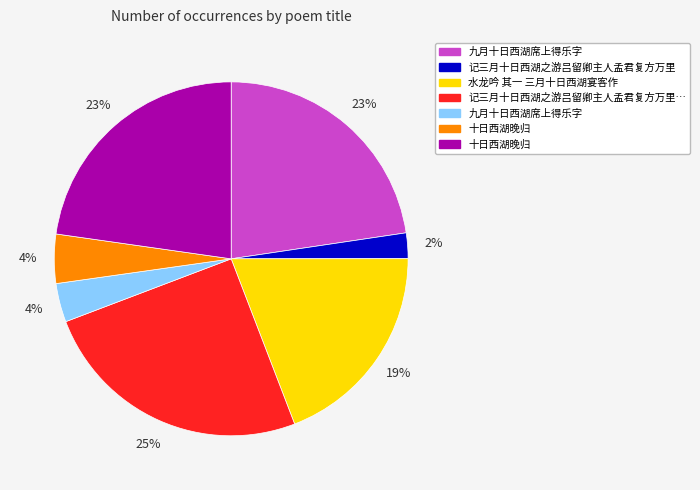

To the nearest percent, what is the average slice percentage?

14%